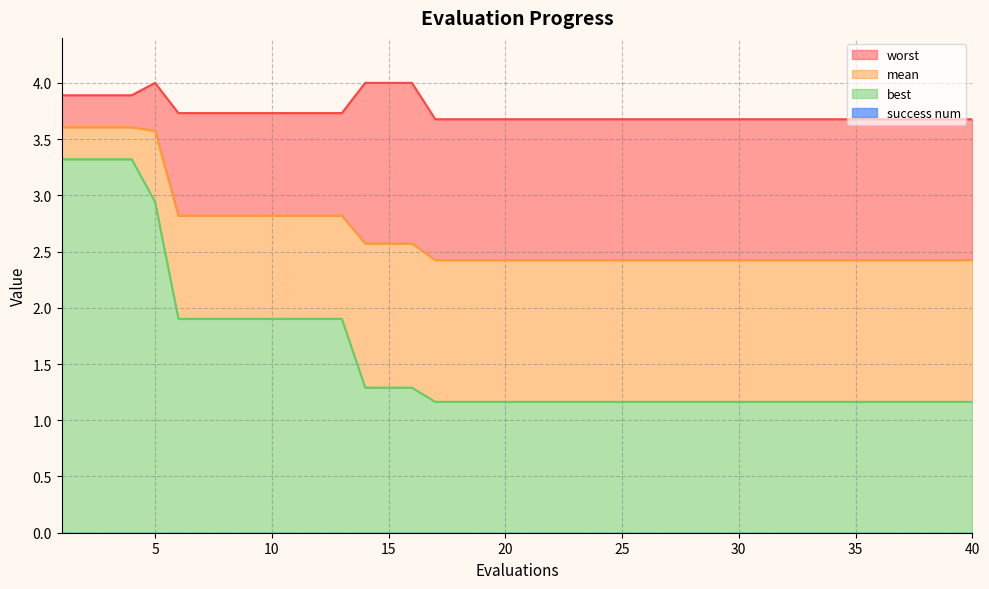

What is the spread (max minus min) of values at 25?

2.5